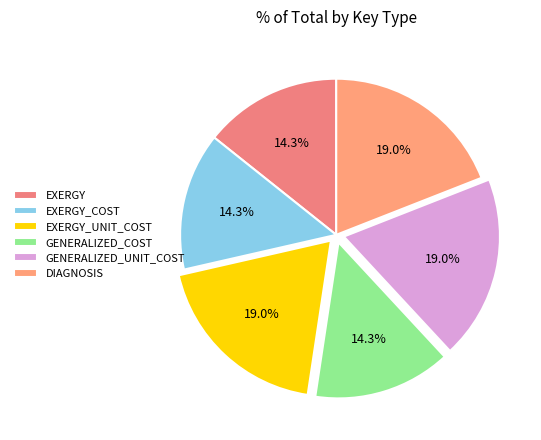

Which category has the biggest portion of the pie?

EXERGY_UNIT_COST